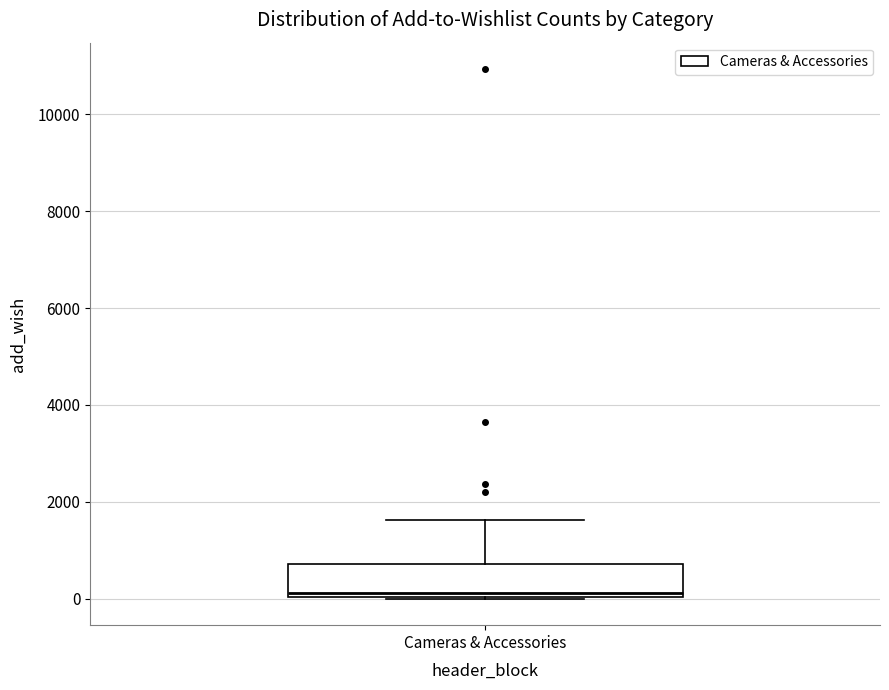

Where does the upper whisker of the box for Cameras & Accessories end on the y-axis? The values are not printed on the chart, so give them approximately, as read against the axis.

1600